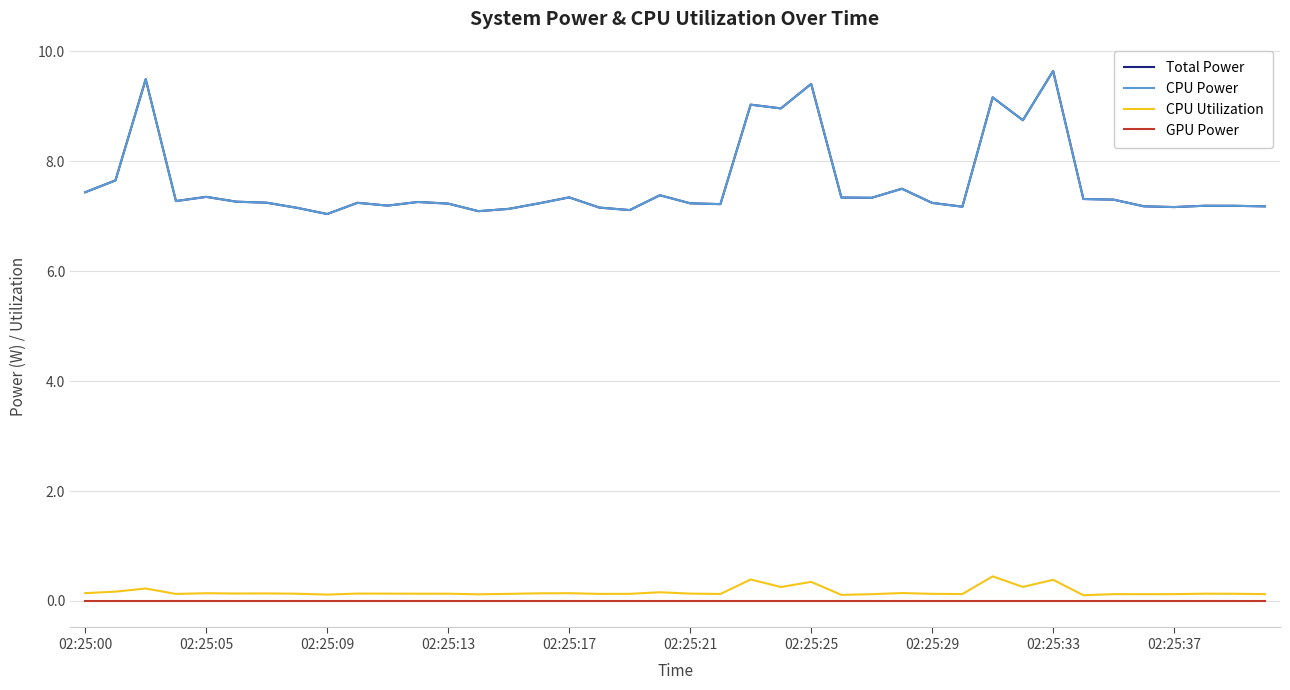

Does the chart display data point markers on the line(s)?

No